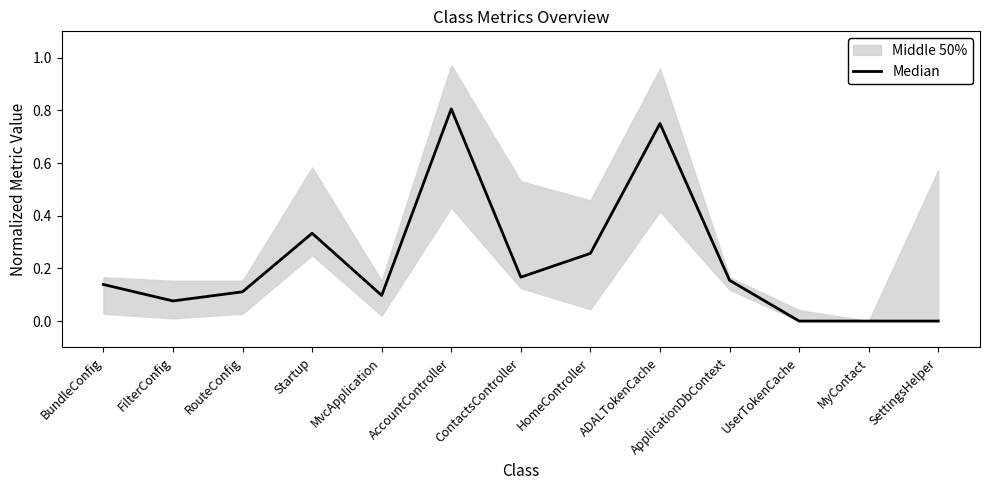

How many interior local peaks (higher than both neighbors) does the data have?

3